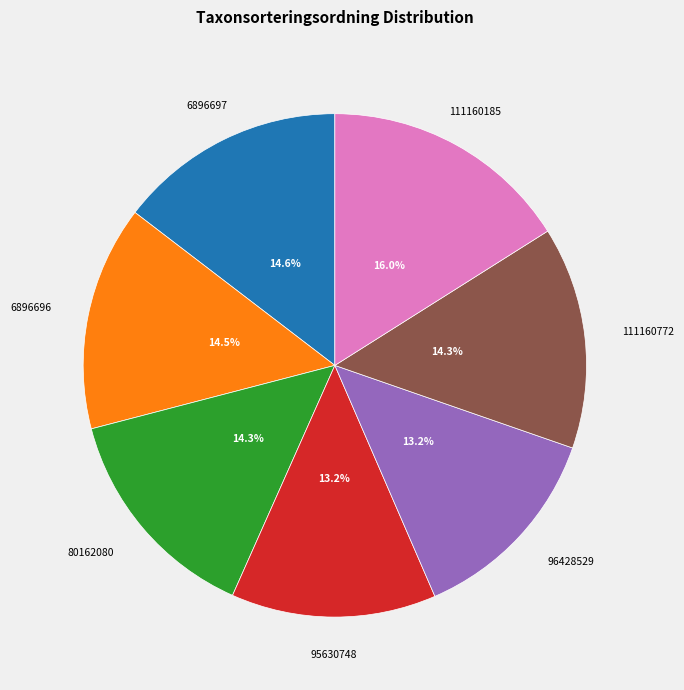

Is there any slice that represents more than half of the pie?

No